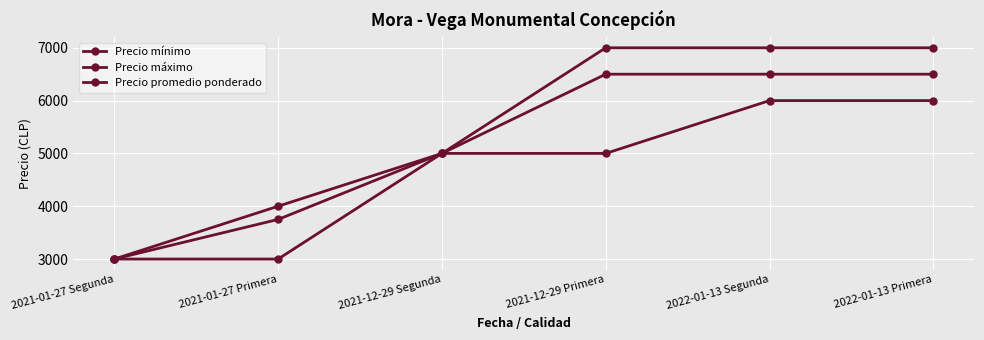

How many lines are shown in the chart?

3